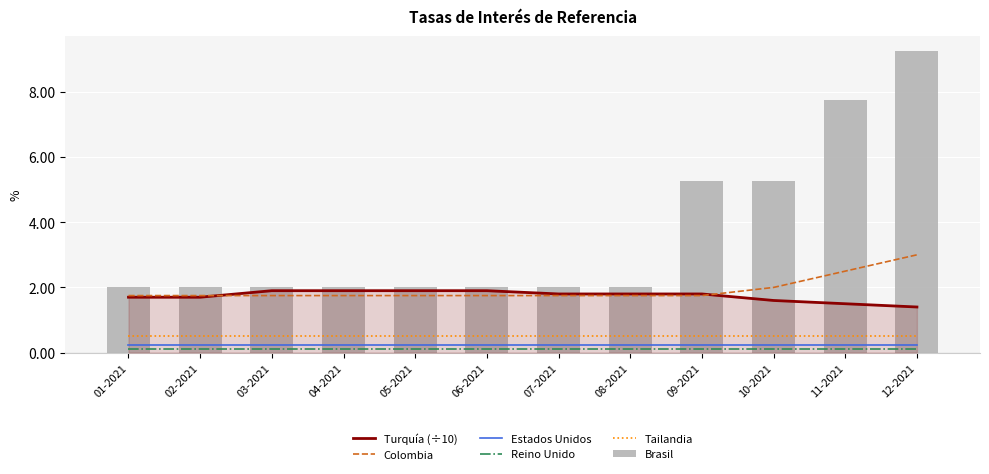

What is the value of the Estados Unidos bar at the 12th from the left?

0.2